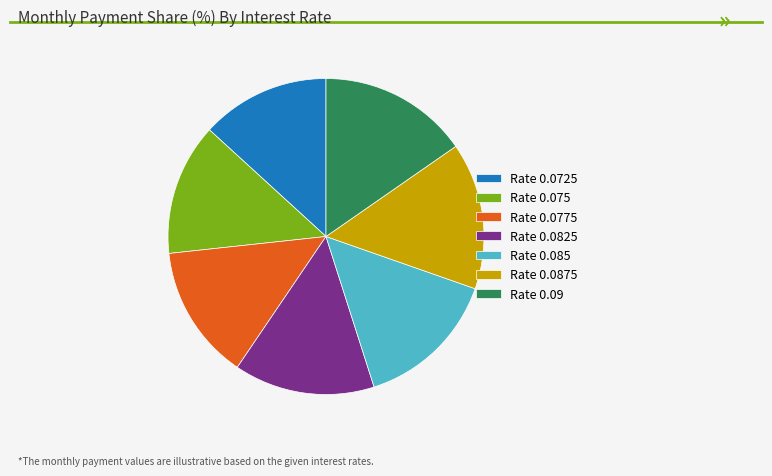

How many segments does this pie chart have?

7